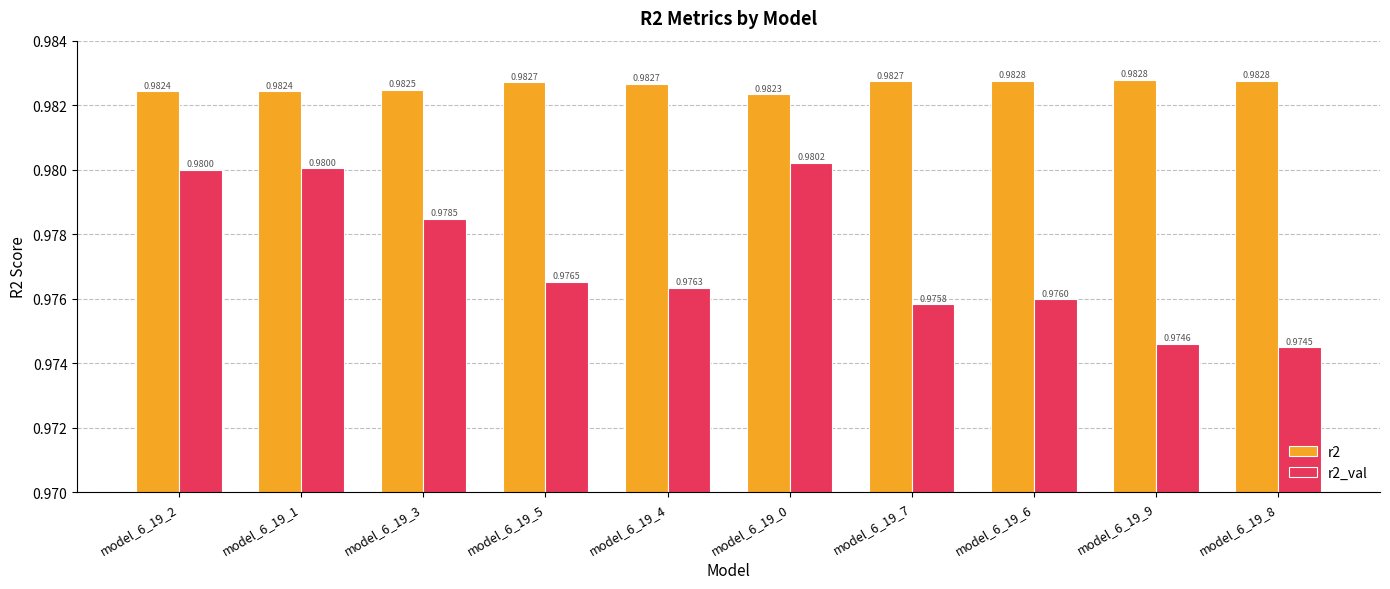

How many distinct data groups are displayed?

2